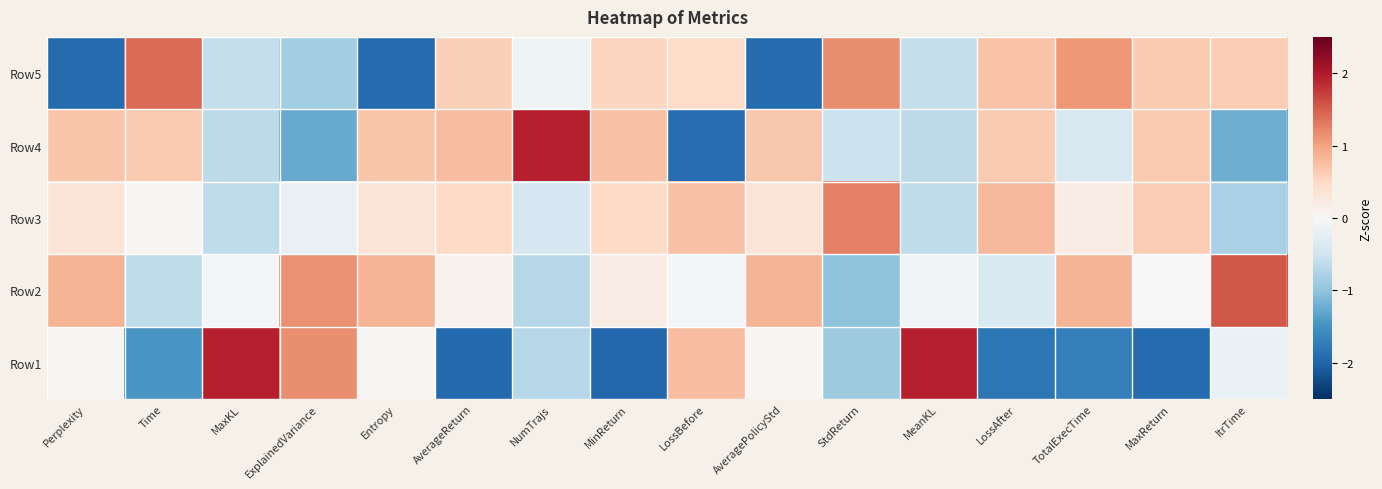

At which category is the sum across all series the highest?

AveragePolicyStd